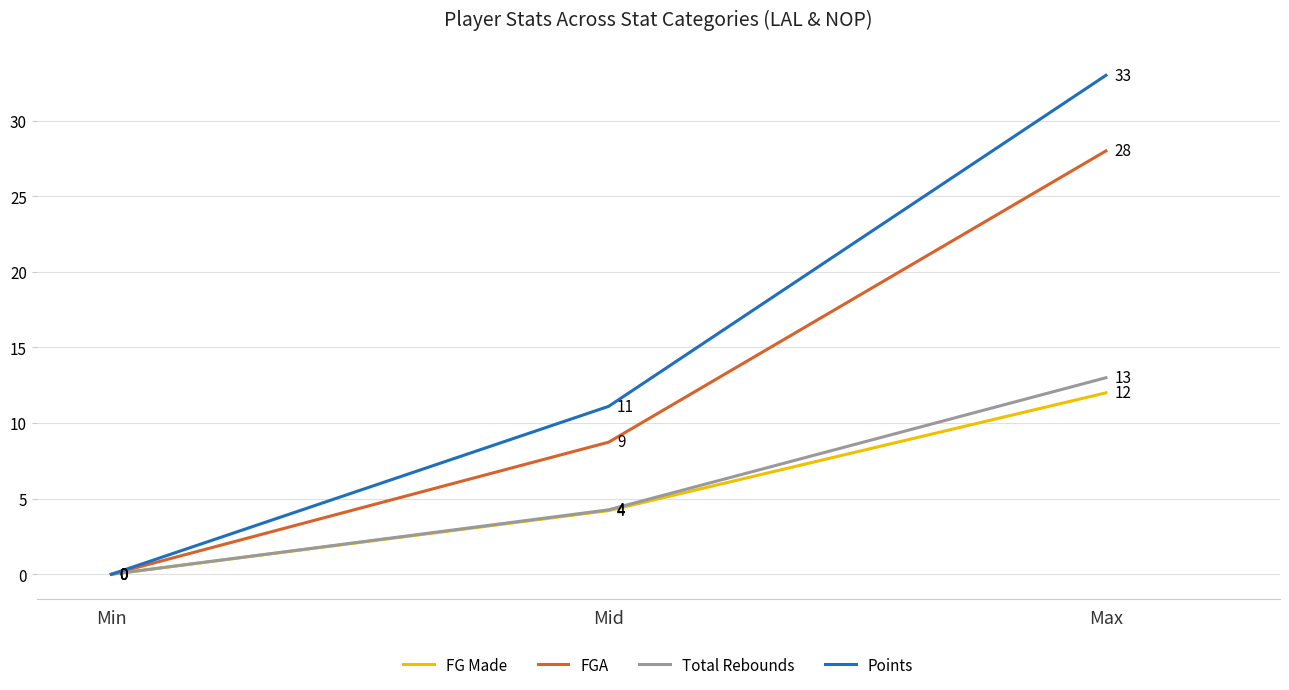

At which label is Points closest to 16?

Mid